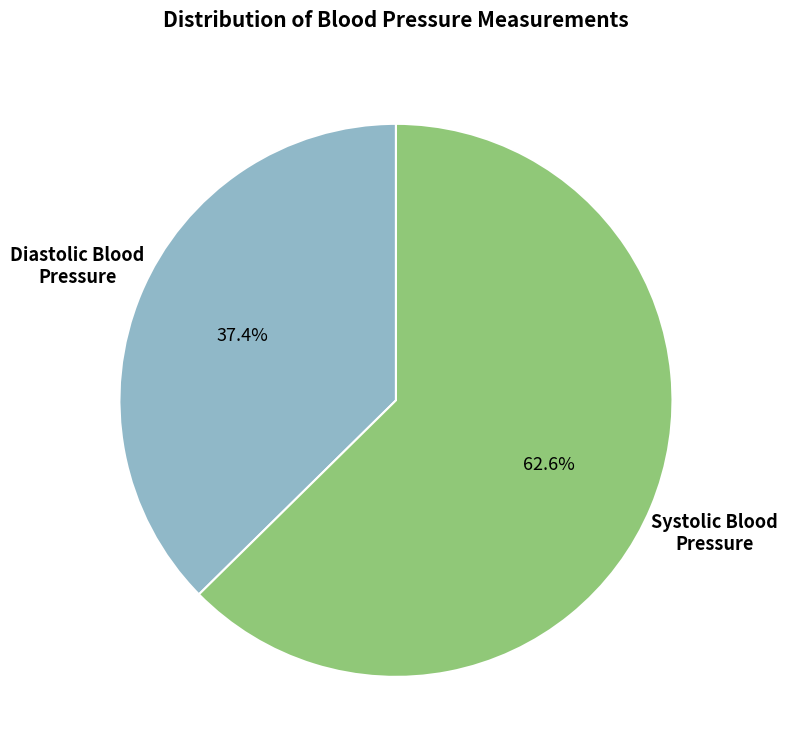

To the nearest percent, what is the average slice percentage?

50%